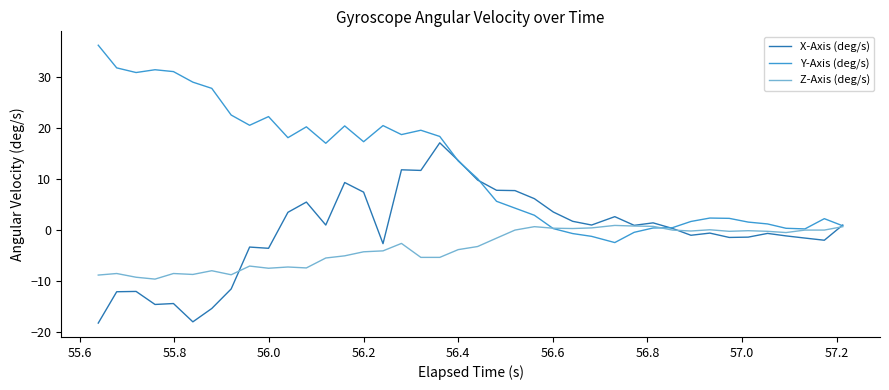

Rank the series by their average value, from highest to lowest.

Y-Axis (deg/s), X-Axis (deg/s), Z-Axis (deg/s)